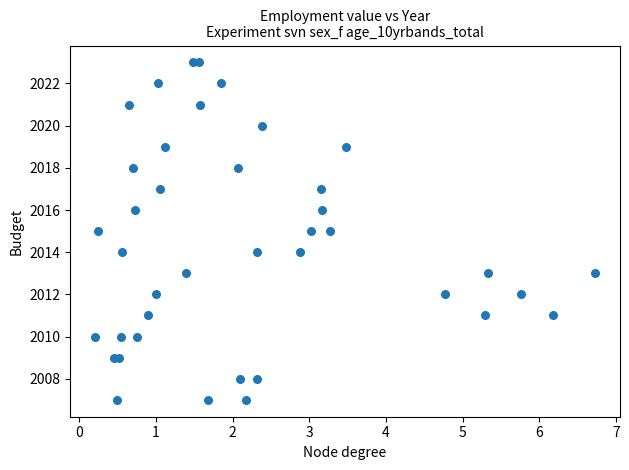

What is the range of Y values (max minus min)?

16